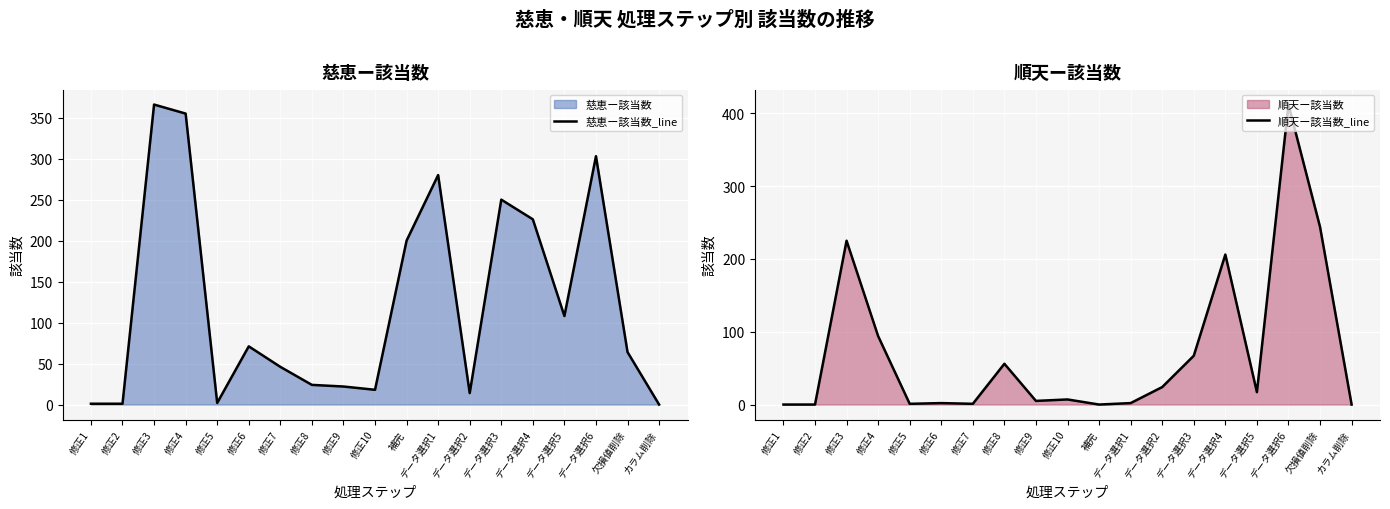

What is the label of the 12th point from the right?

修正8